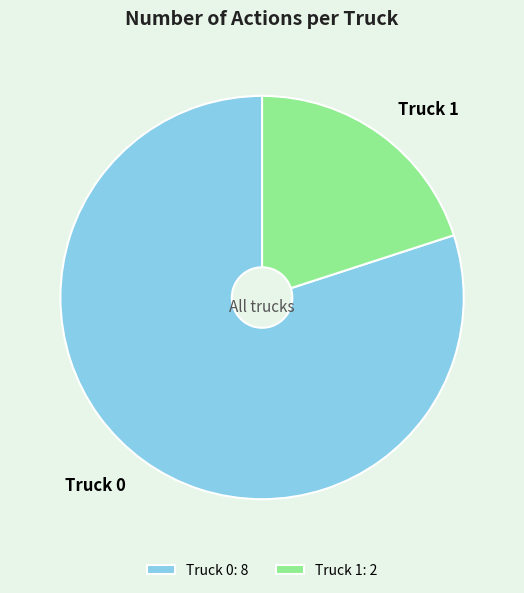

What is the ratio of the value at Truck 0 to the value at Truck 1?

4.0